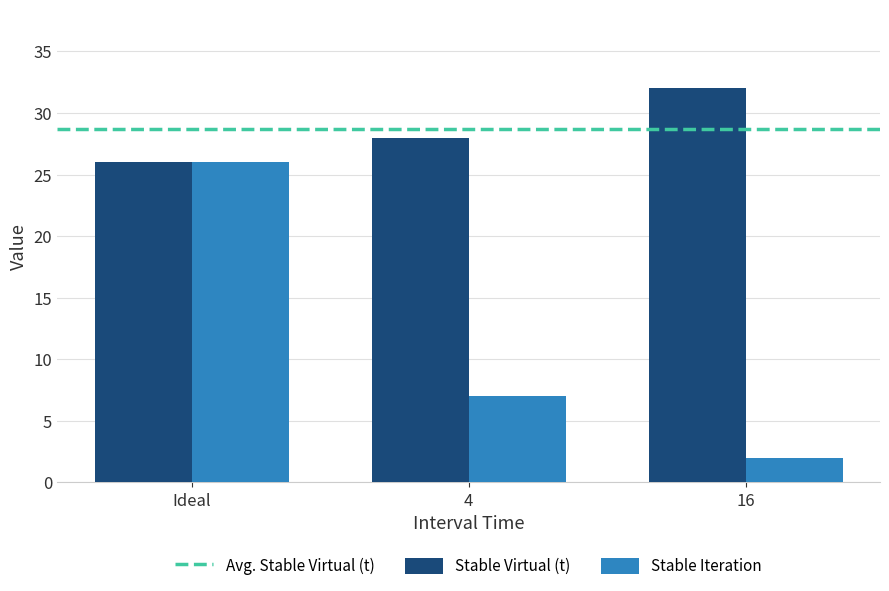

Reading left to right, transcribe all the data shown in this chart.

Stable Virtual (t): Ideal=26	4=28	16=32
Stable Iteration: Ideal=26	4=7	16=2